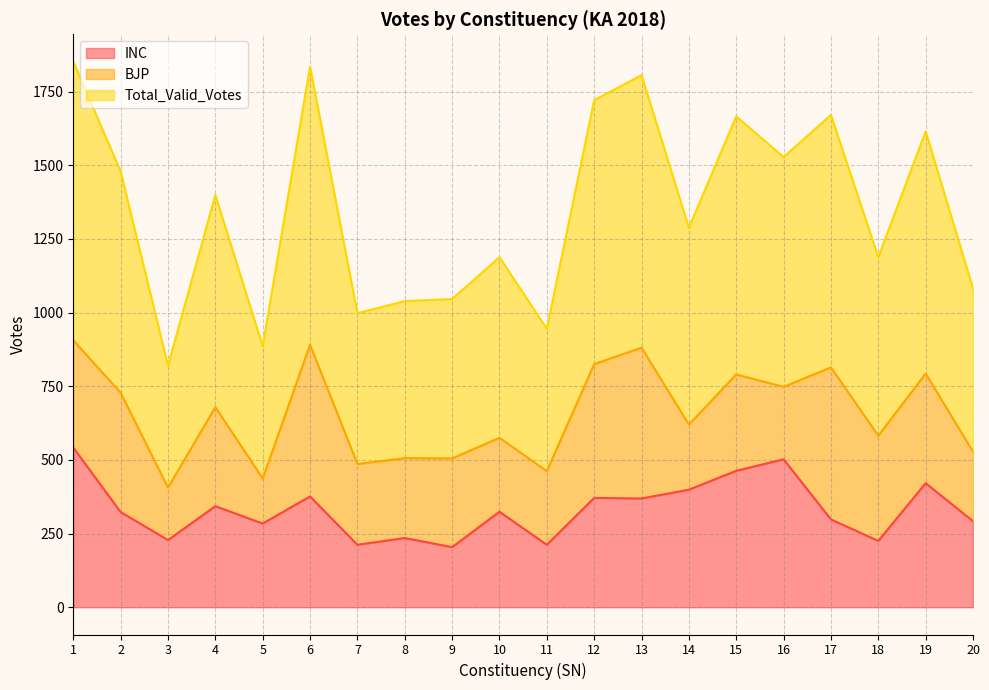

True or false: Total_Valid_Votes and INC cross at least once.

False